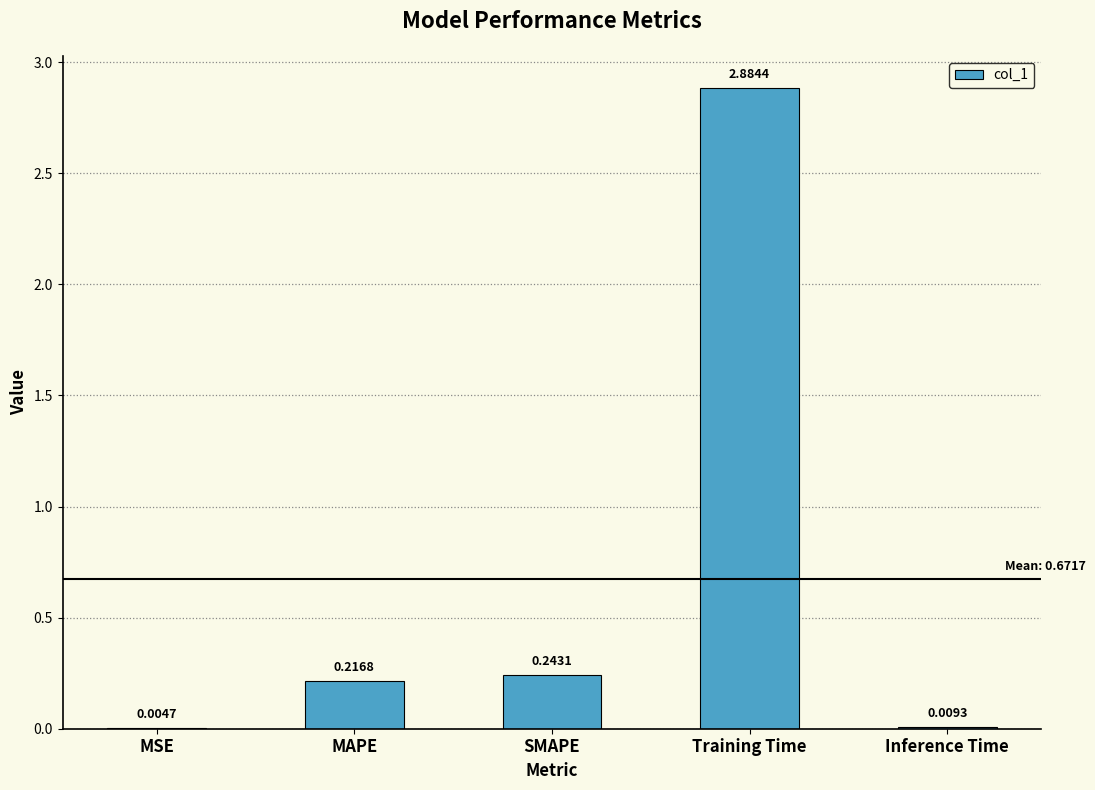

How many series are shown in this chart?

1